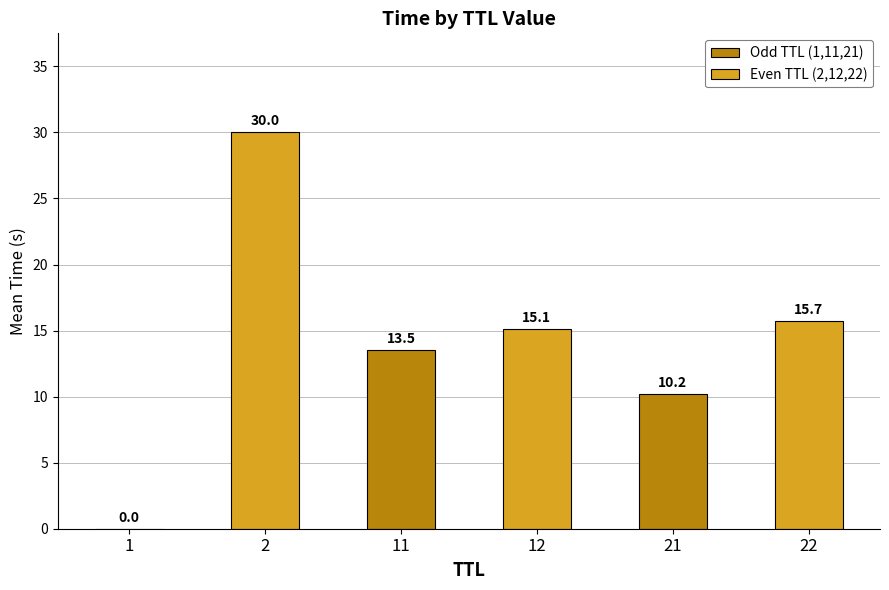

What is the total value across all series at 11?

28.6